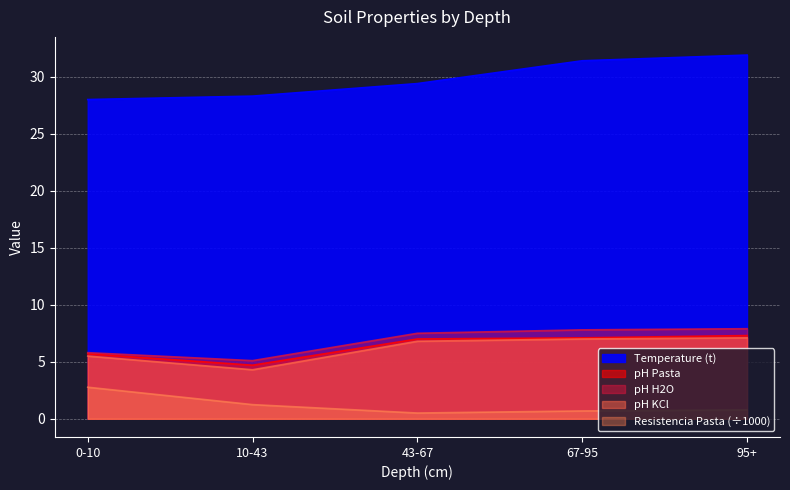

Reading left to right, what are all the values shown in this chart?

analitico_t: 28.0	28.3	29.4	31.4	31.9
analitico_ph_pasta: 5.7	4.7	7.0	7.1	7.3
analitico_ph_h2o: 5.8	5.1	7.5	7.8	7.9
analitico_ph_kcl: 5.5	4.3	6.8	7.0	7.1
analitico_resistencia_pasta: 2.8	1.2	0.5	0.7	0.8